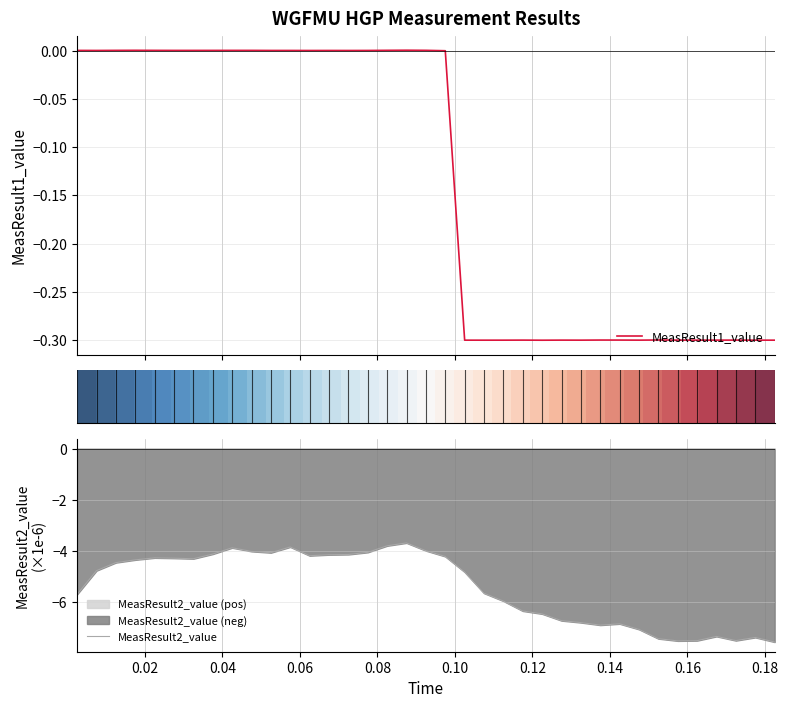

What is the maximum value for MeasResult2_value?

-3.7